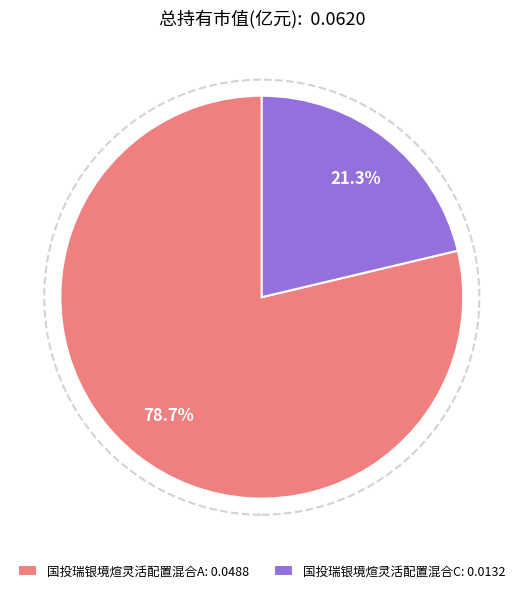

Is it true that 国投瑞银境煊灵活配置混合A is 79% of the pie?

True